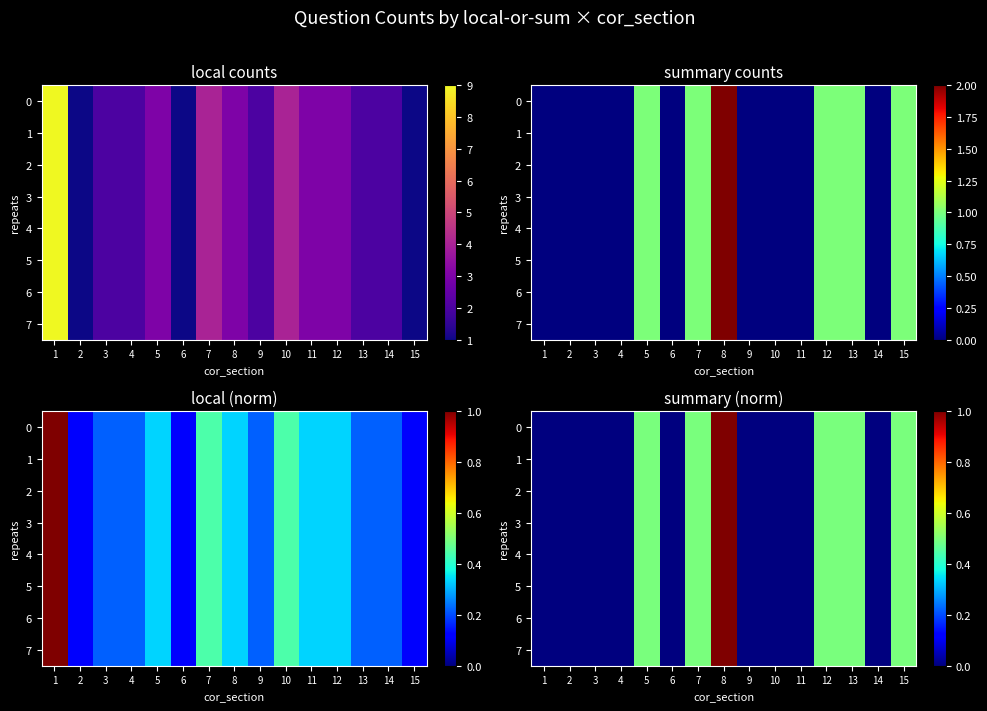

The 4 series shows 0.0 at 1. True or false?

True